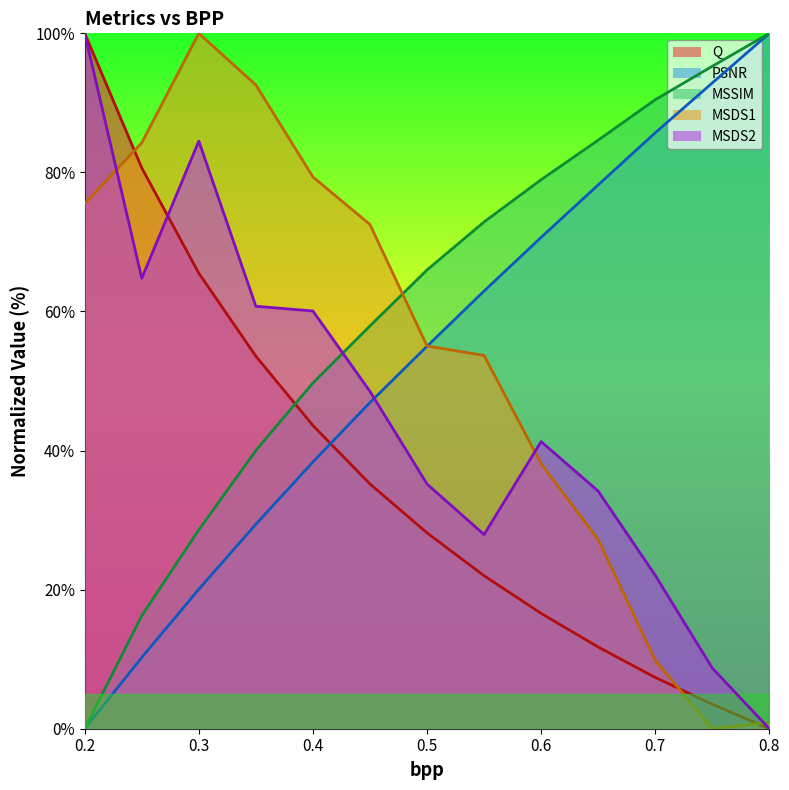

Rank the categories by MSDS2 value from highest to lowest.

0.2, 0.3, 0.25, 0.35, 0.4, 0.45, 0.6, 0.5, 0.65, 0.55, 0.7, 0.75, 0.8